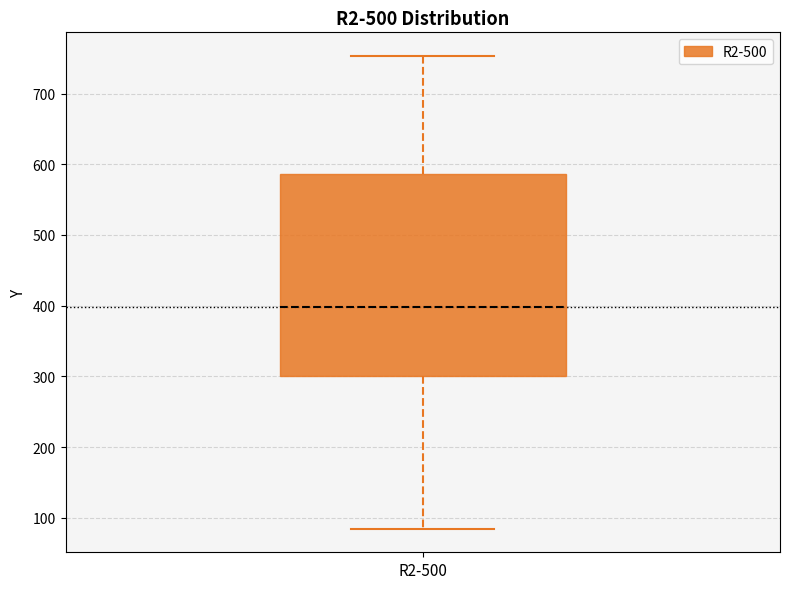

Transcribe this box plot: give where the median line is, the range the box spans, and where the two whiskers end, as read against the y-axis. The values are not printed on the chart, so give them approximately, as read against the axis.

median 400, box 300 to 590, whiskers 80 to 750